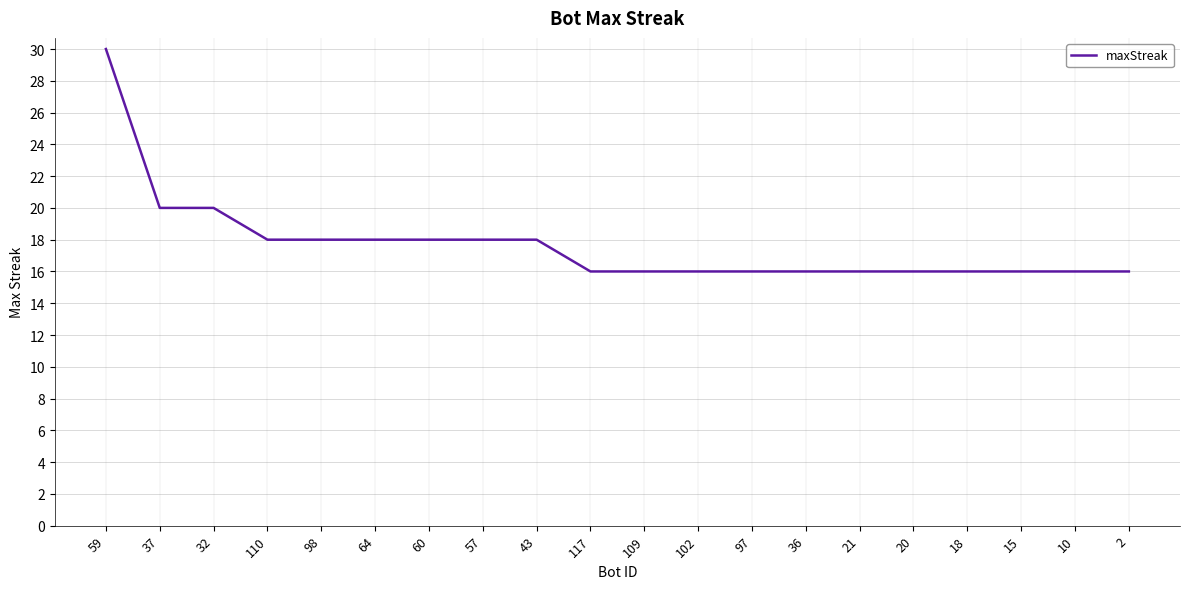

Approximately how many times larger is the value at 60 compared to 10?

1.1